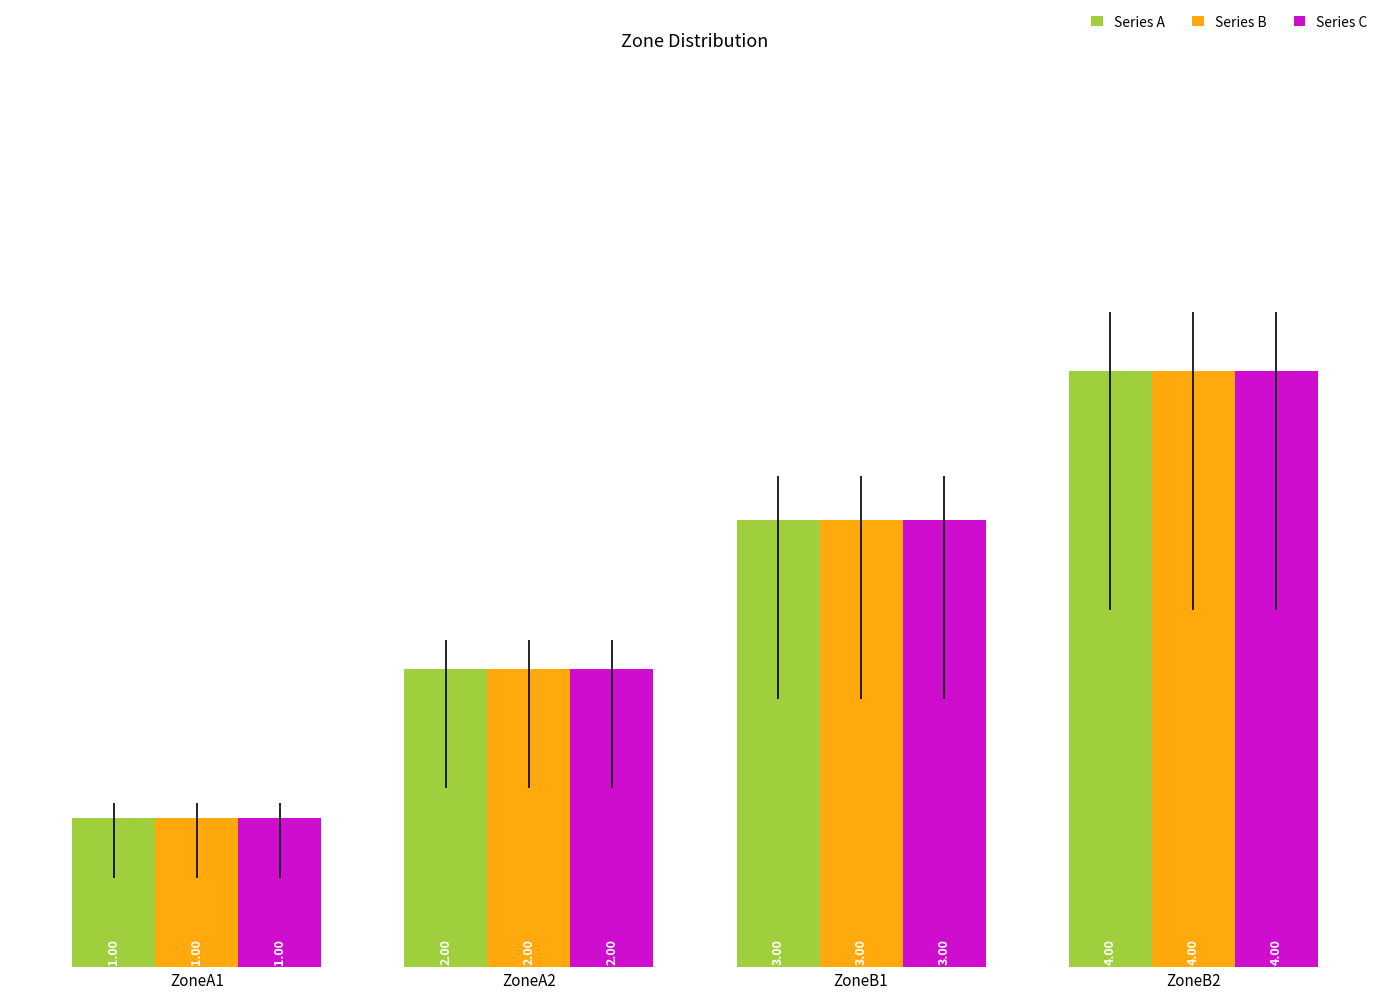

What is the sum of the Series B values at ZoneA2 and ZoneB2?

6